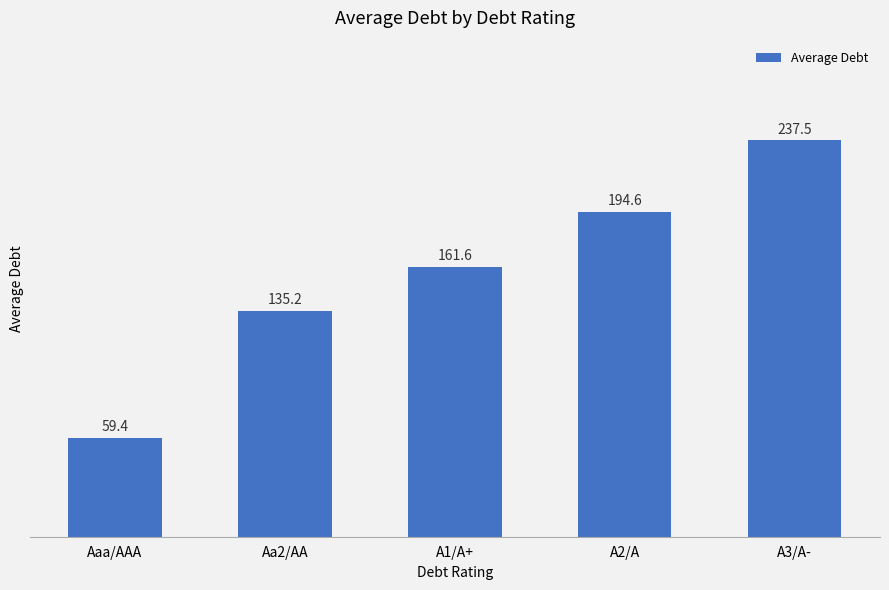

The value at A1/A+ is 271.9. True or false?

False